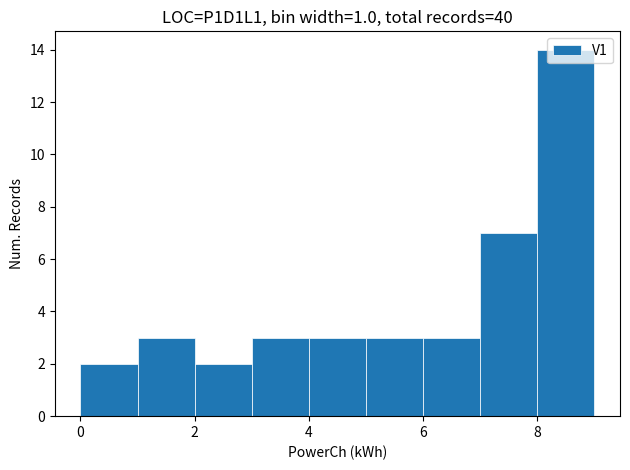

Reading left to right, transcribe this chart: for each bar, give the range it covers on the x-axis and its height. The values are not printed on the chart, so give them approximately, as read against the axis.

0 to 1: 2
1 to 2: 3
2 to 3: 2
3 to 4: 3
4 to 5: 3
5 to 6: 3
6 to 7: 3
7 to 8: 7
8 to 9: 14